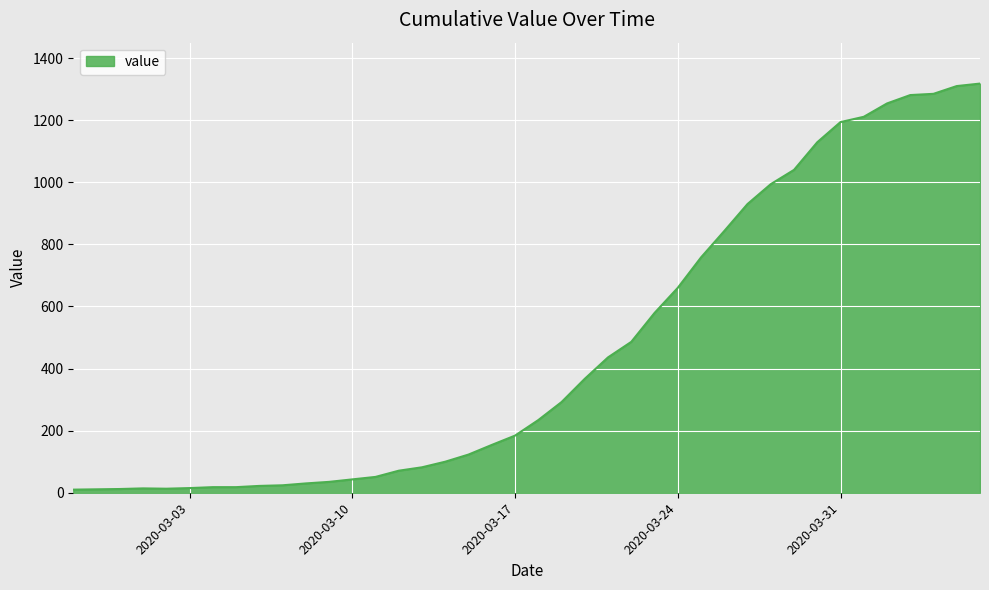

What is the difference between the maximum and minimum values?

1308